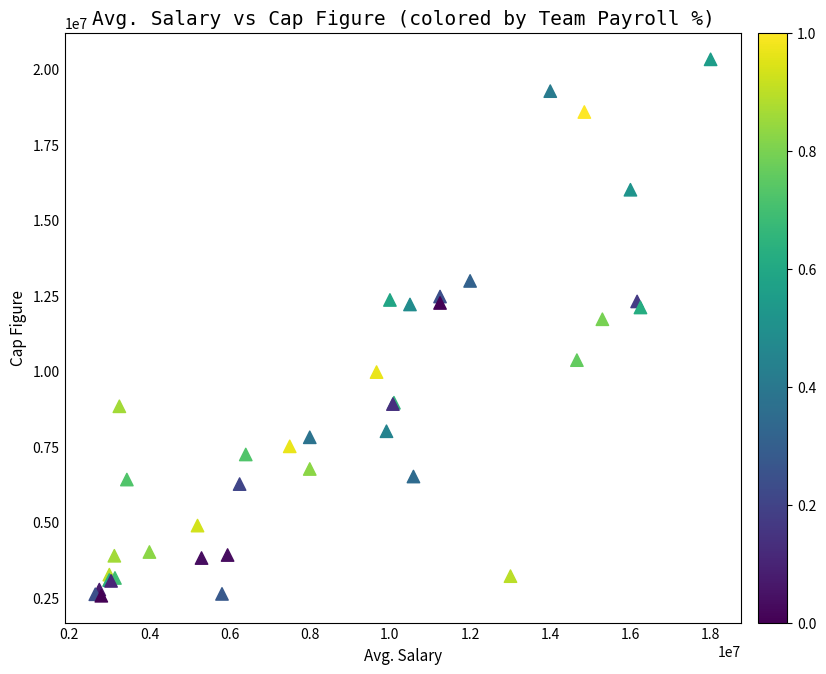

What Y value in the scatter plot is closest to 11435000?

11710000